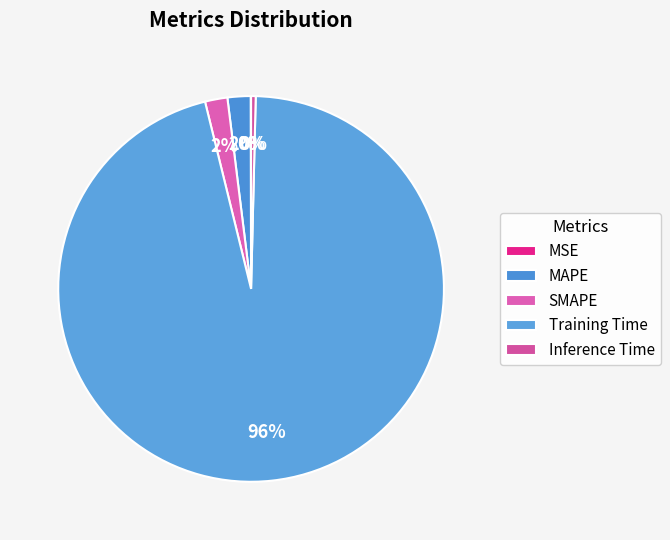

Does any single category account for the majority?

Yes